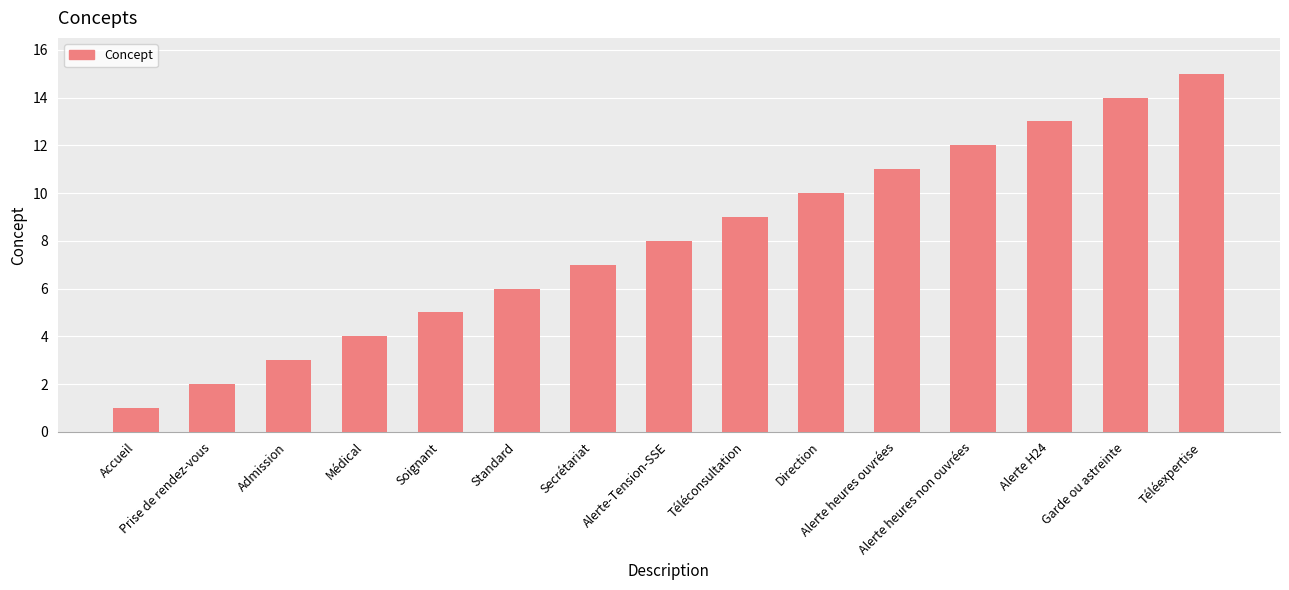

What is the difference between the second highest and second lowest values?

12